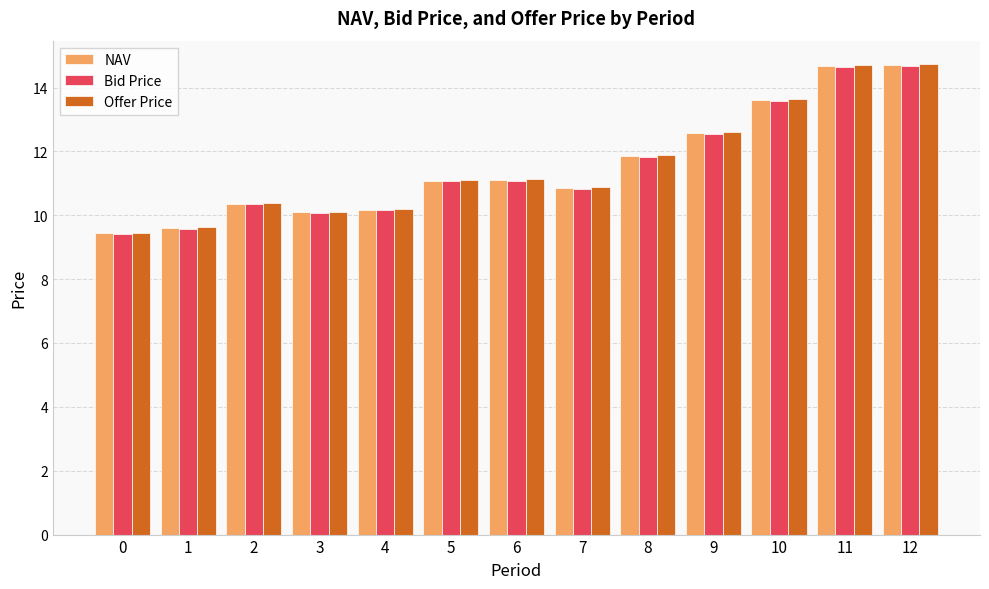

What is the maximum value shown in the chart?

14.7